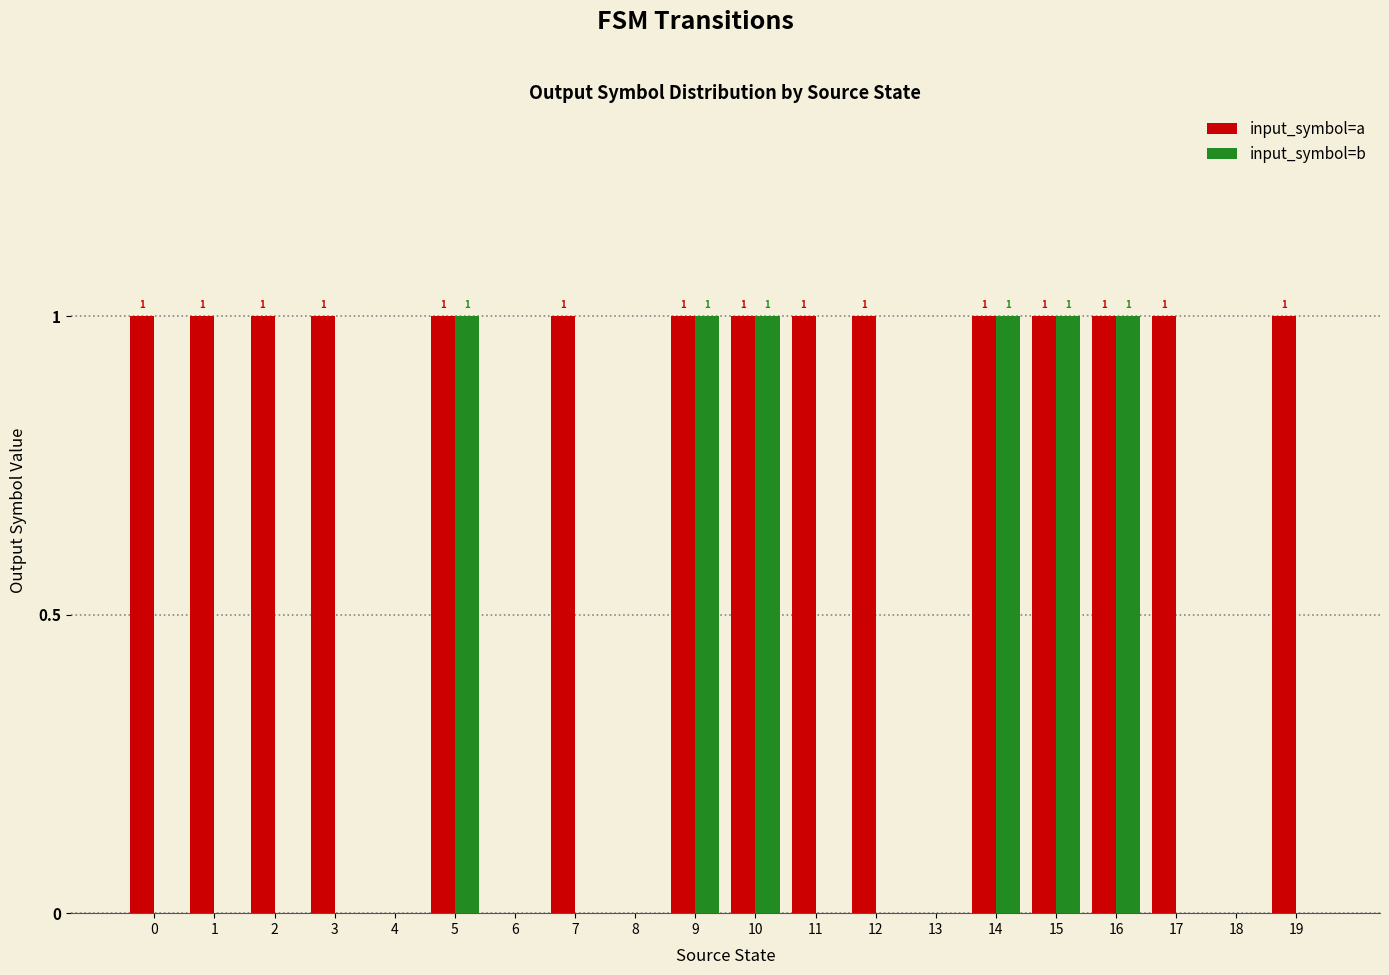

How many distinct data groups are displayed?

2